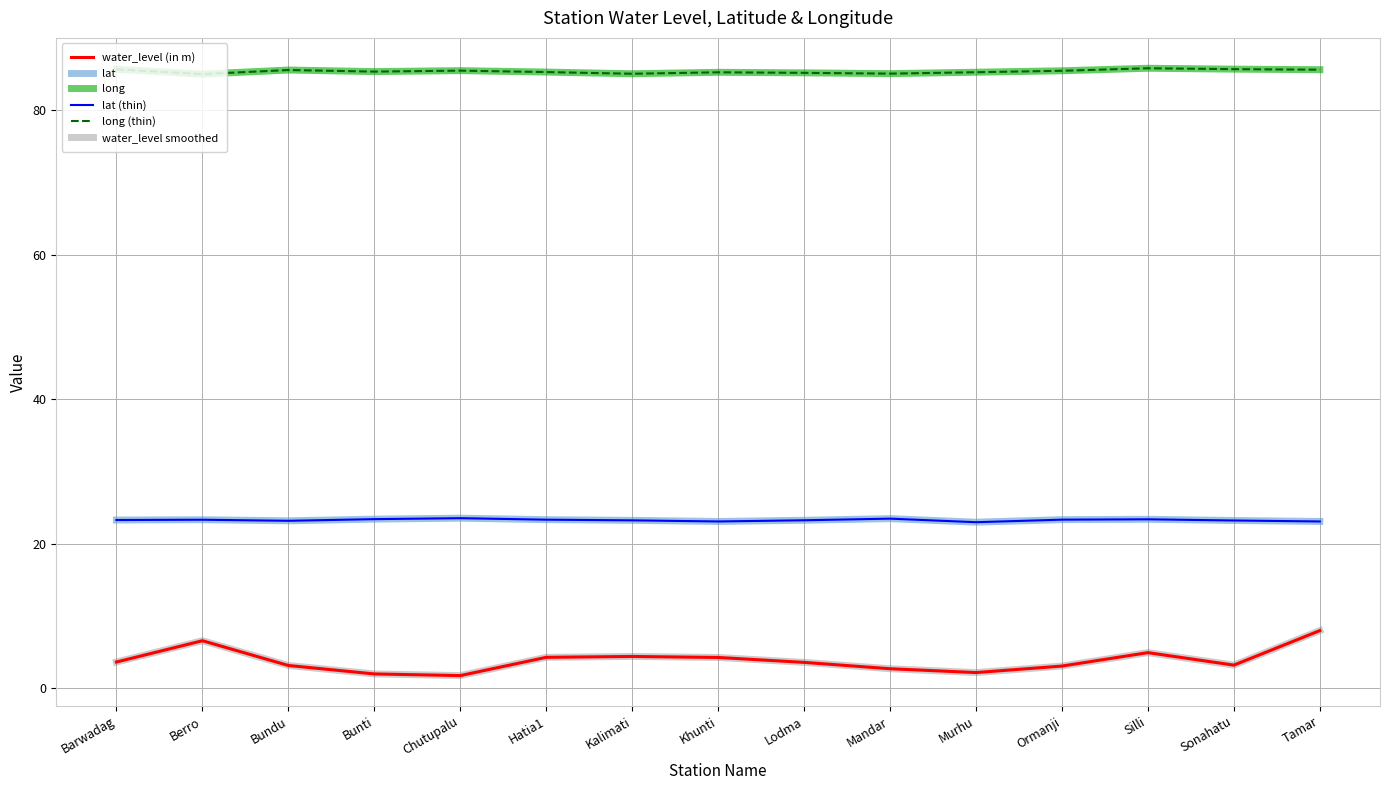

Does the chart display data point markers on the line(s)?

No